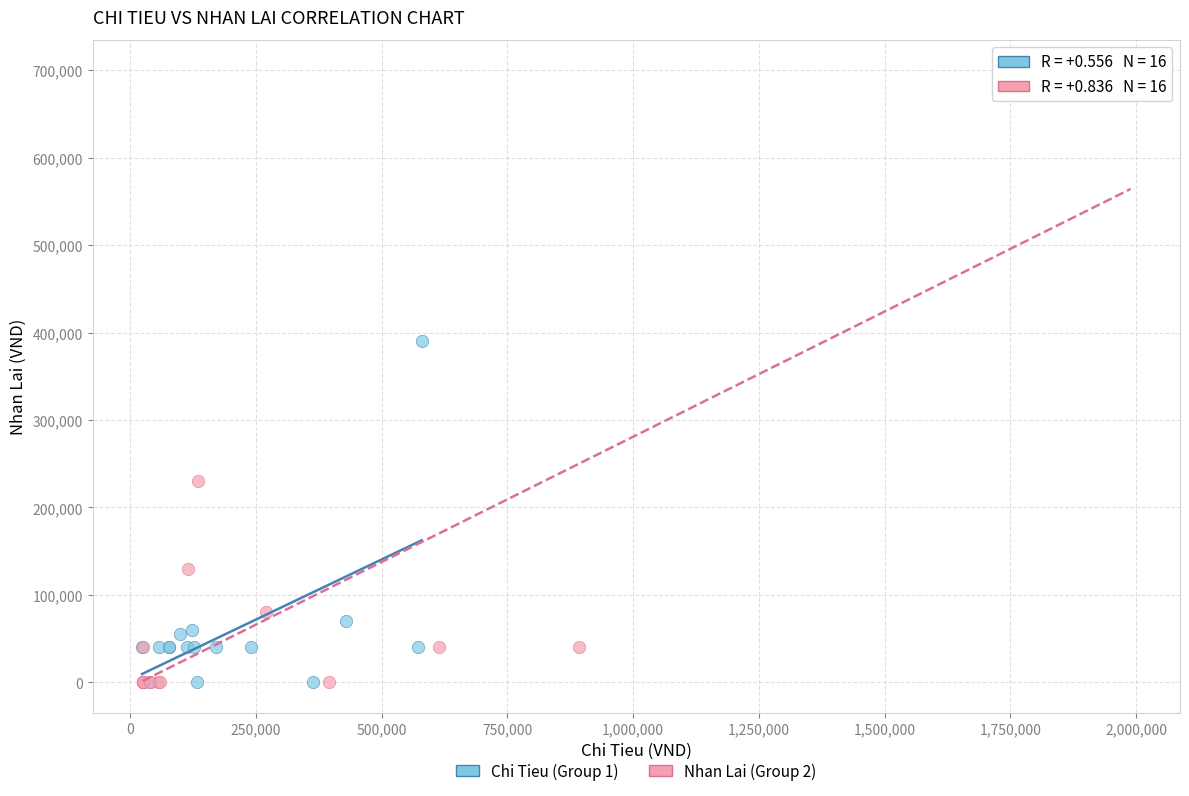

Which series contains the highest Y value?

Nhan Lai (Group 2)